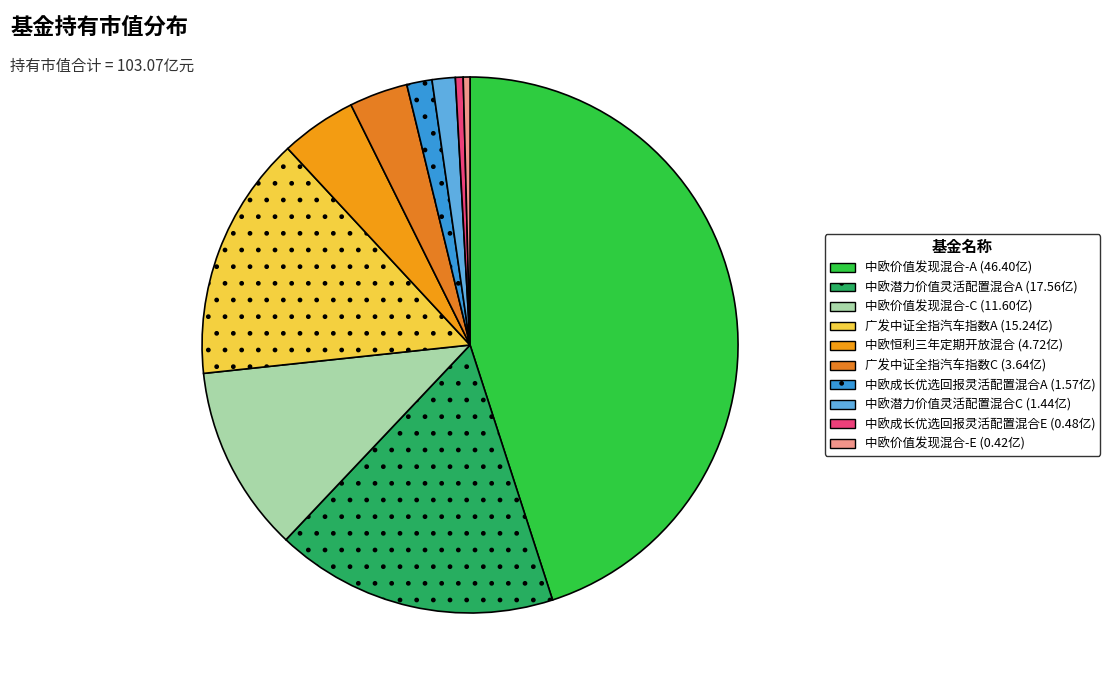

Is there a majority slice in this chart?

No